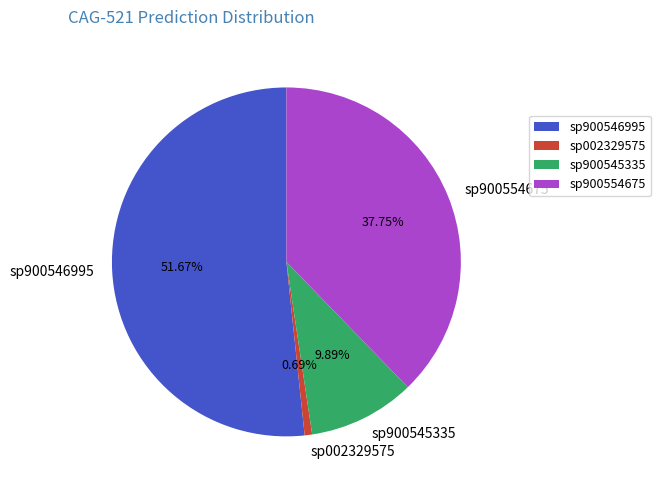

Do sp900545335 and sp900554675 together represent more than half of the pie?

No